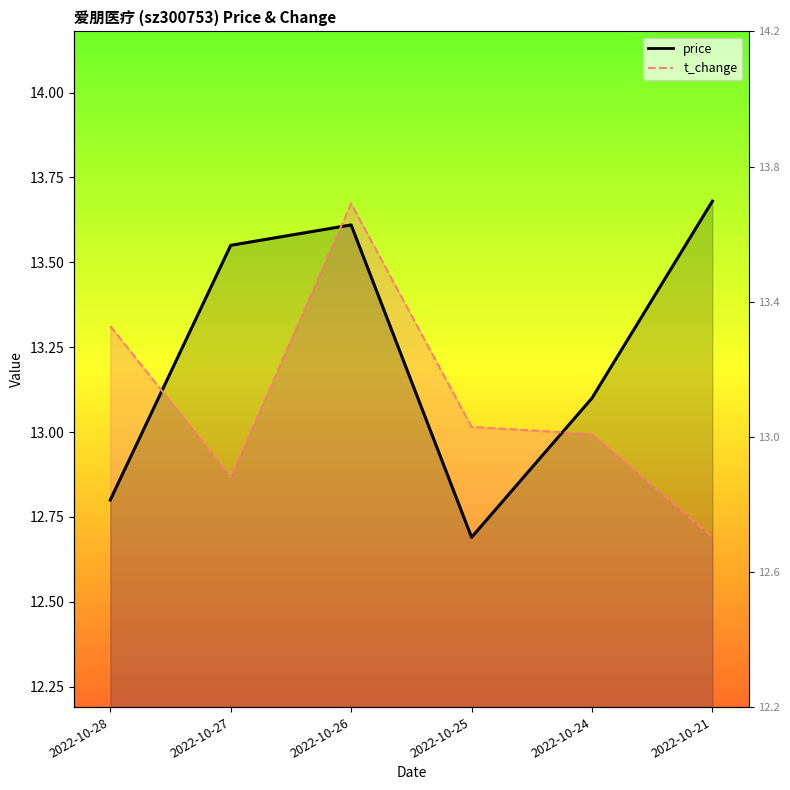

What is the difference between the highest and lowest values at 2022-10-21?

1.0